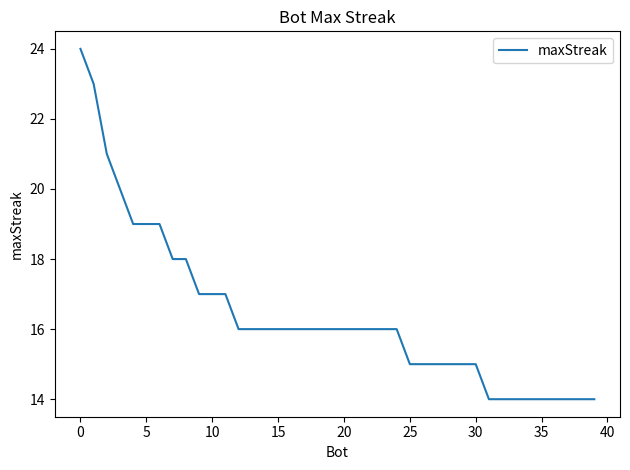

What is the greatest value displayed?

24